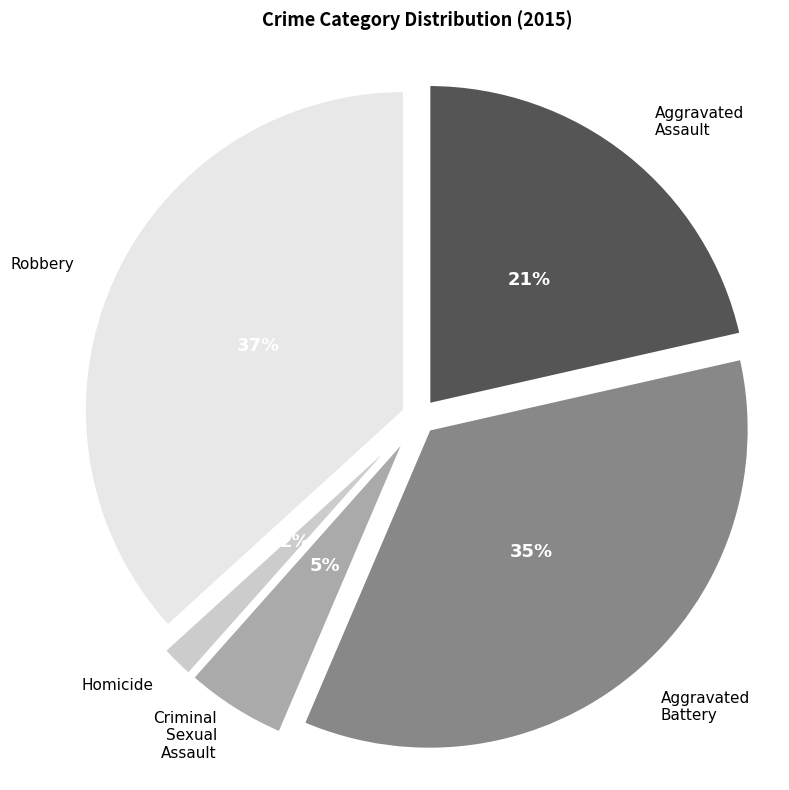

Rank the categories by value from lowest to highest.

Homicide, Criminal Sexual Assault, Aggravated Assault, Aggravated Battery, Robbery